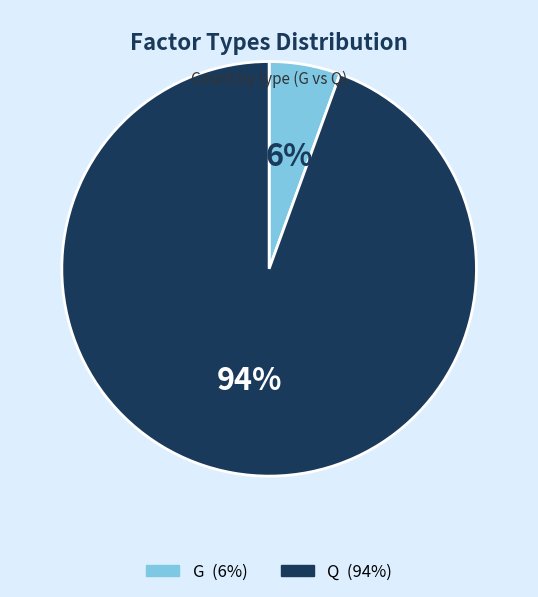

To the nearest percent, what is the average slice percentage?

50%